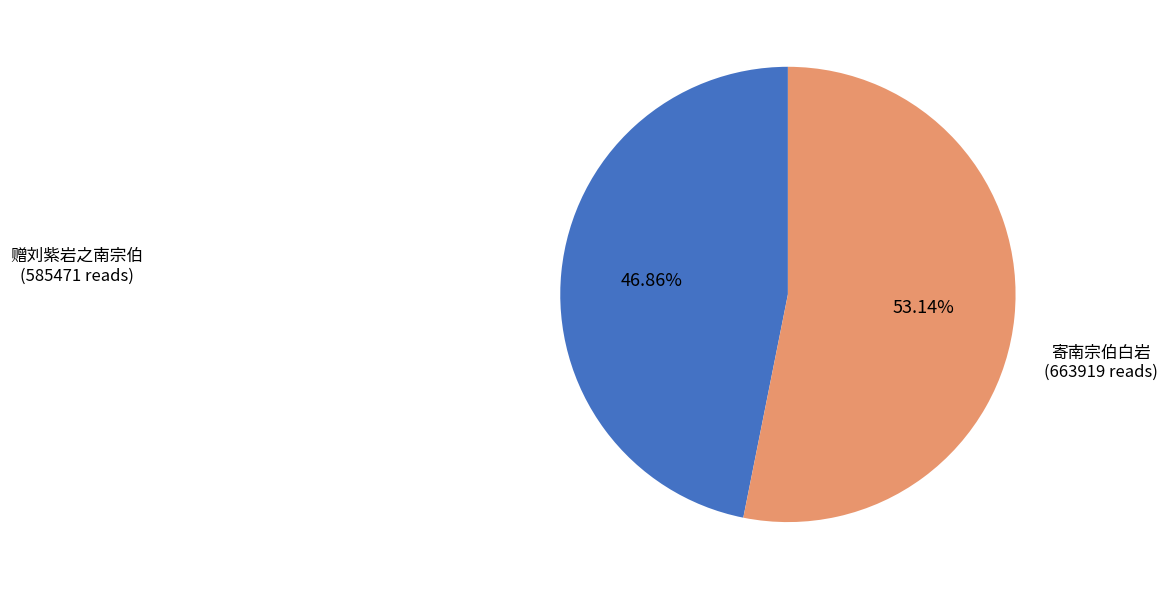

Which slice represents more than half of the pie?

寄南宗伯白岩